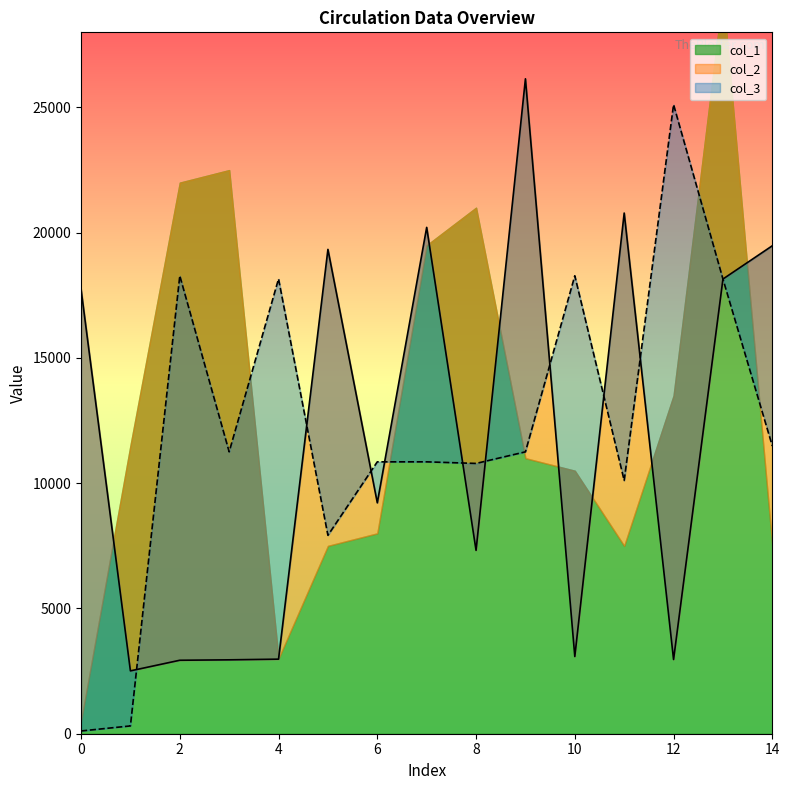

What is the difference between the maximum and minimum values in the col_3 series?

25005